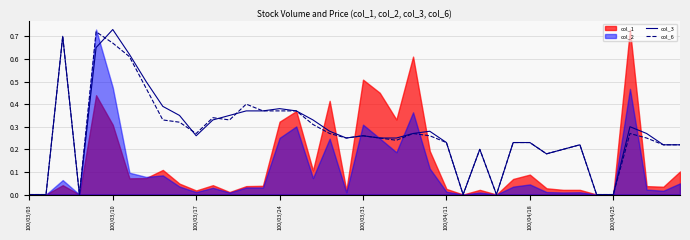

The value of col_3 at 100/03/17 is 0.4. True or false?

False